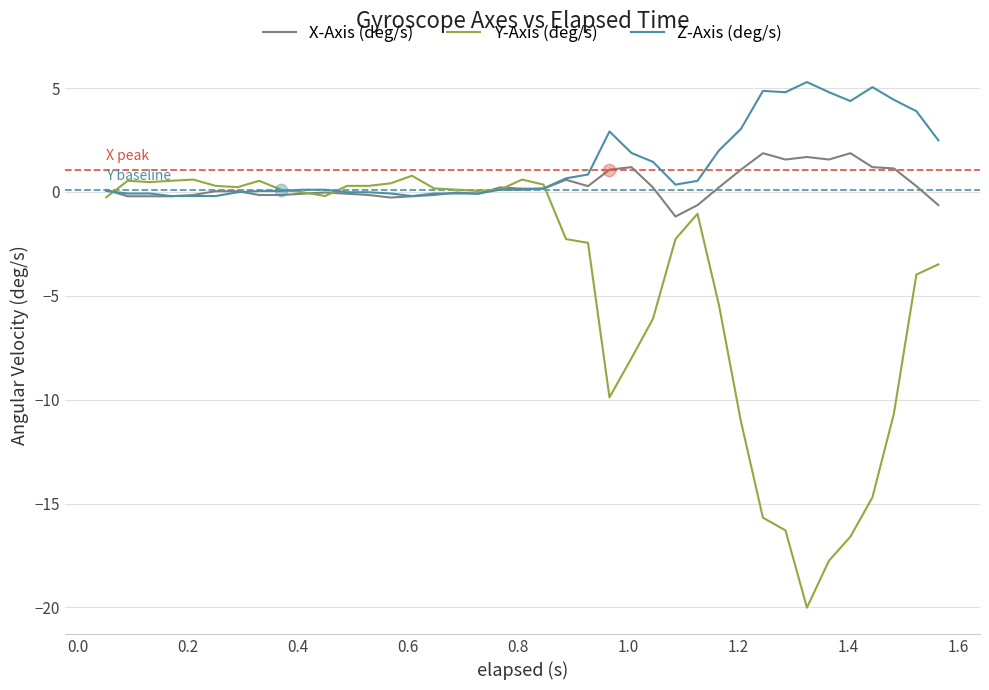

What is the highest value of the X-Axis (deg/s) series?

1.9